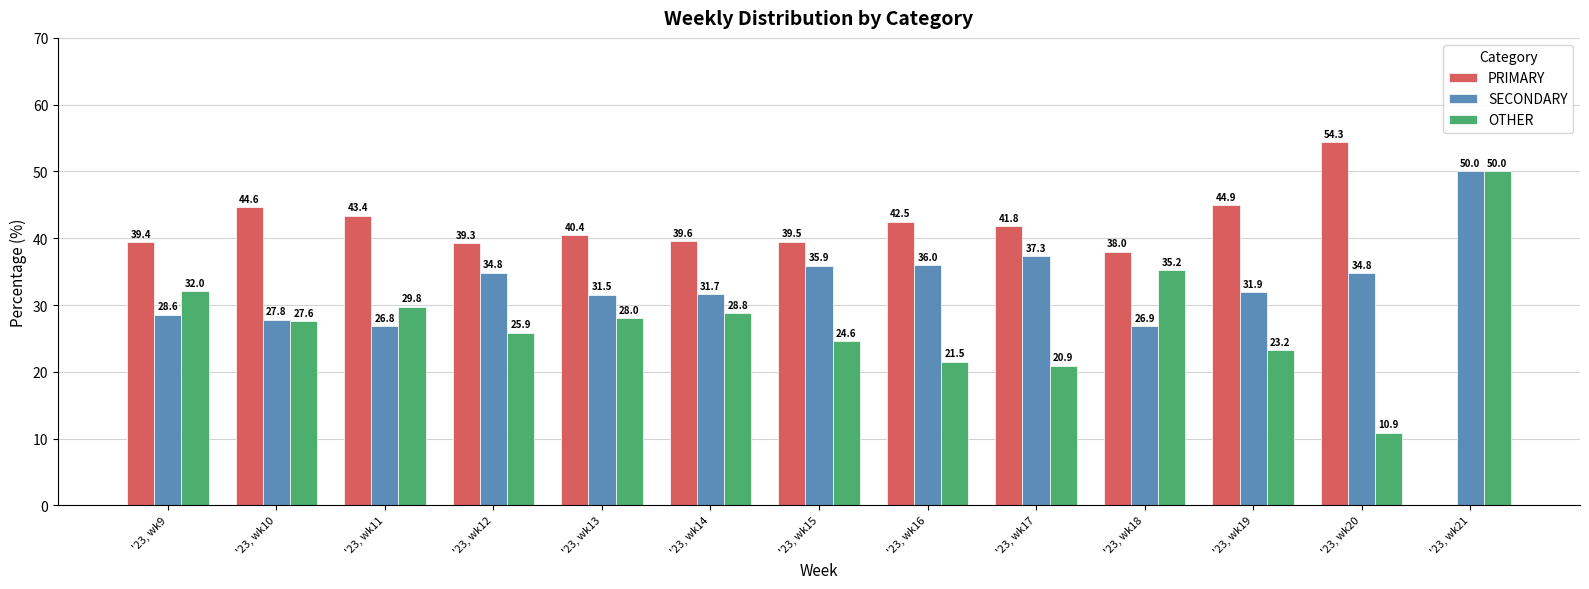

What is the sum of all SECONDARY values?

434.0